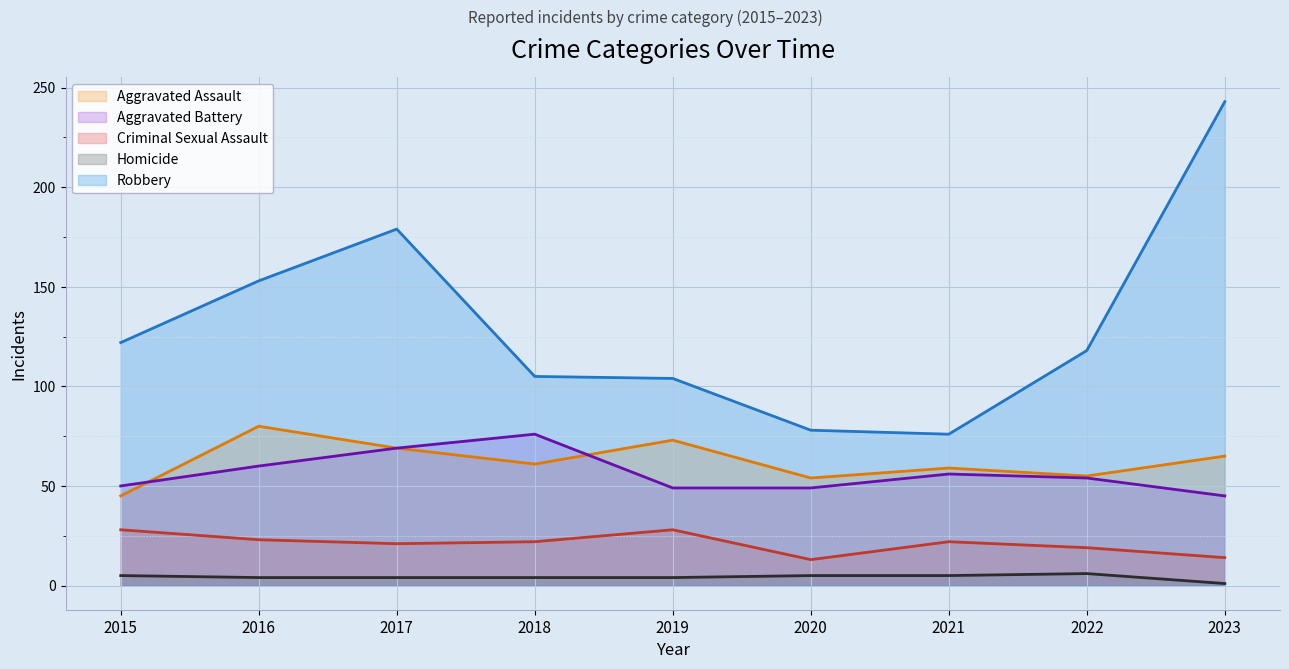

What is the total value across all series at 2021?

218